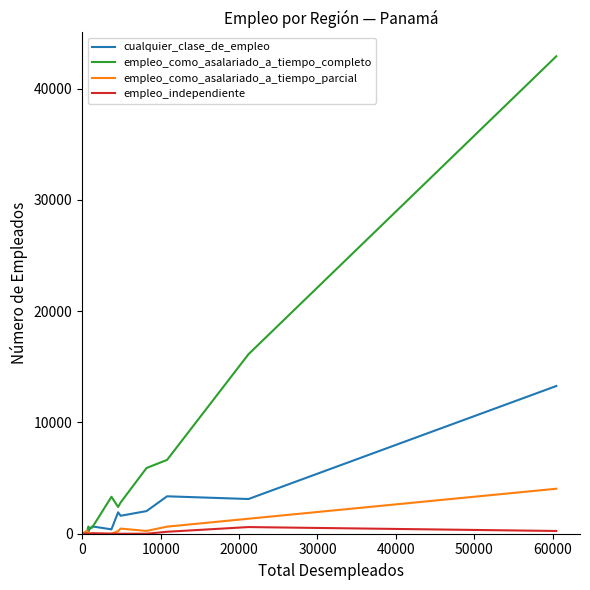

List the series in order of their peak value, highest first.

empleo_como_asalariado_a_tiempo_completo, cualquier_clase_de_empleo, empleo_como_asalariado_a_tiempo_parcial, empleo_independiente